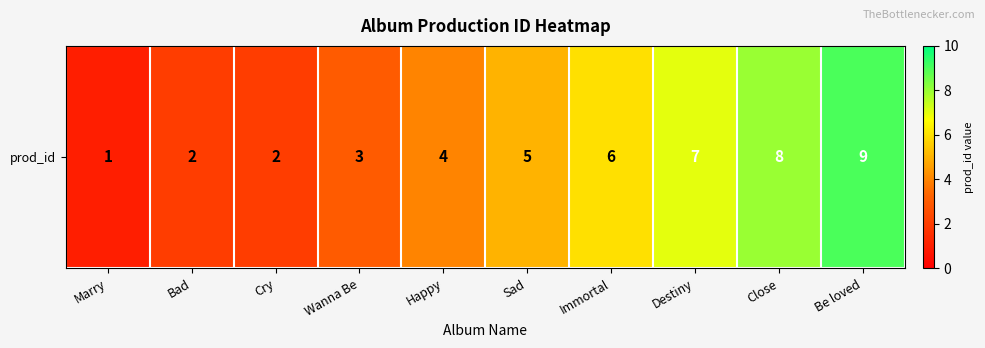

Count the values in the range 2 to 7.

7